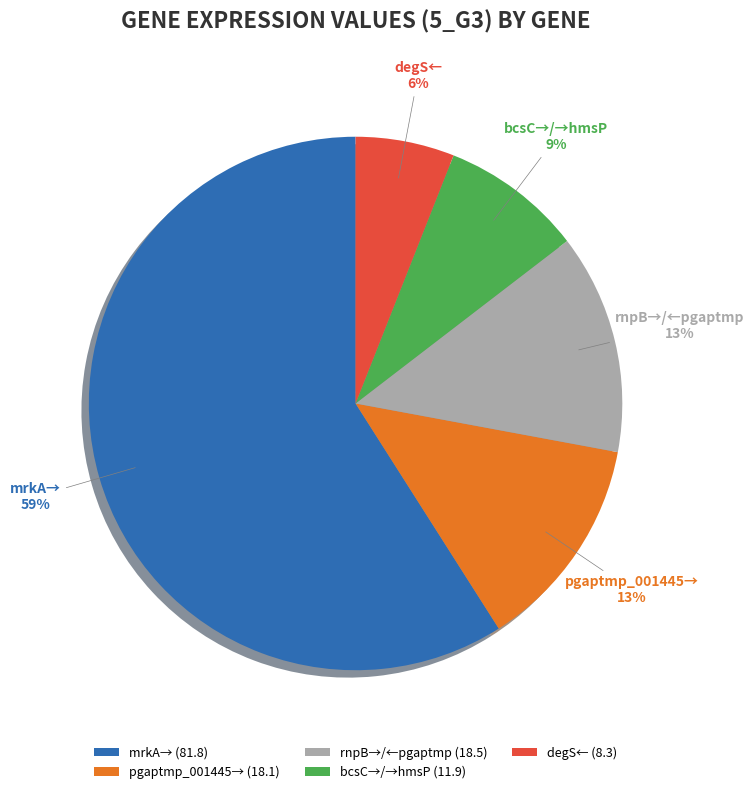

Is the sum of bcsC→/→hmsP and rnpB→/←pgaptmp greater than half?

No